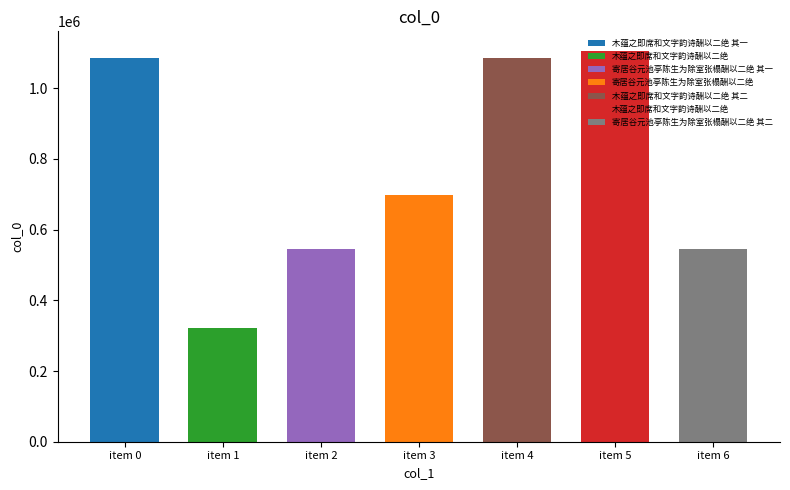

What is the change in value from 木蕴之即席和文字韵诗酬以二绝 其二 to 木蕴之即席和文字韵诗酬以二绝?

+20299